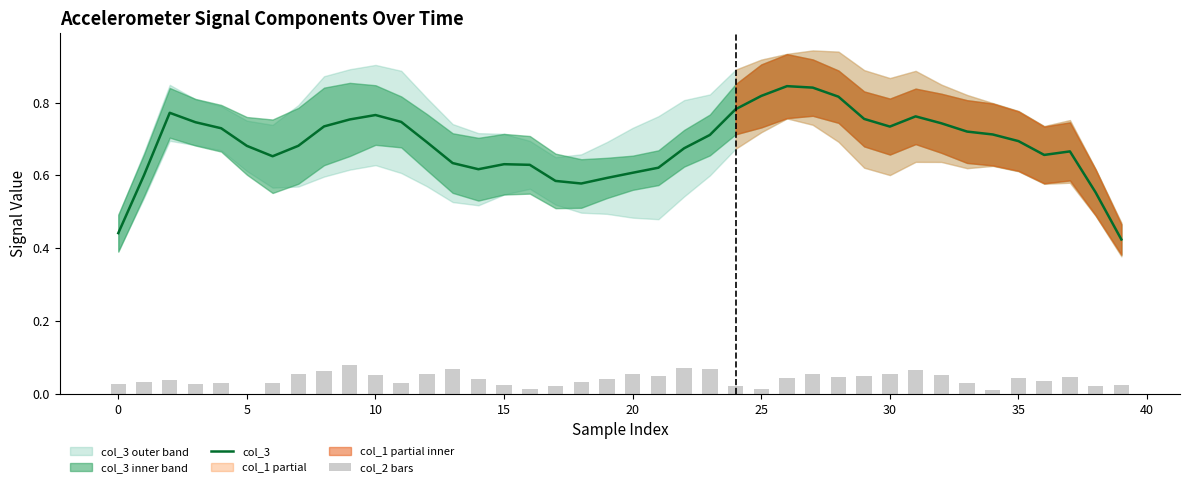

What is the value of the col_3 bar at the 14th from the left?

0.6